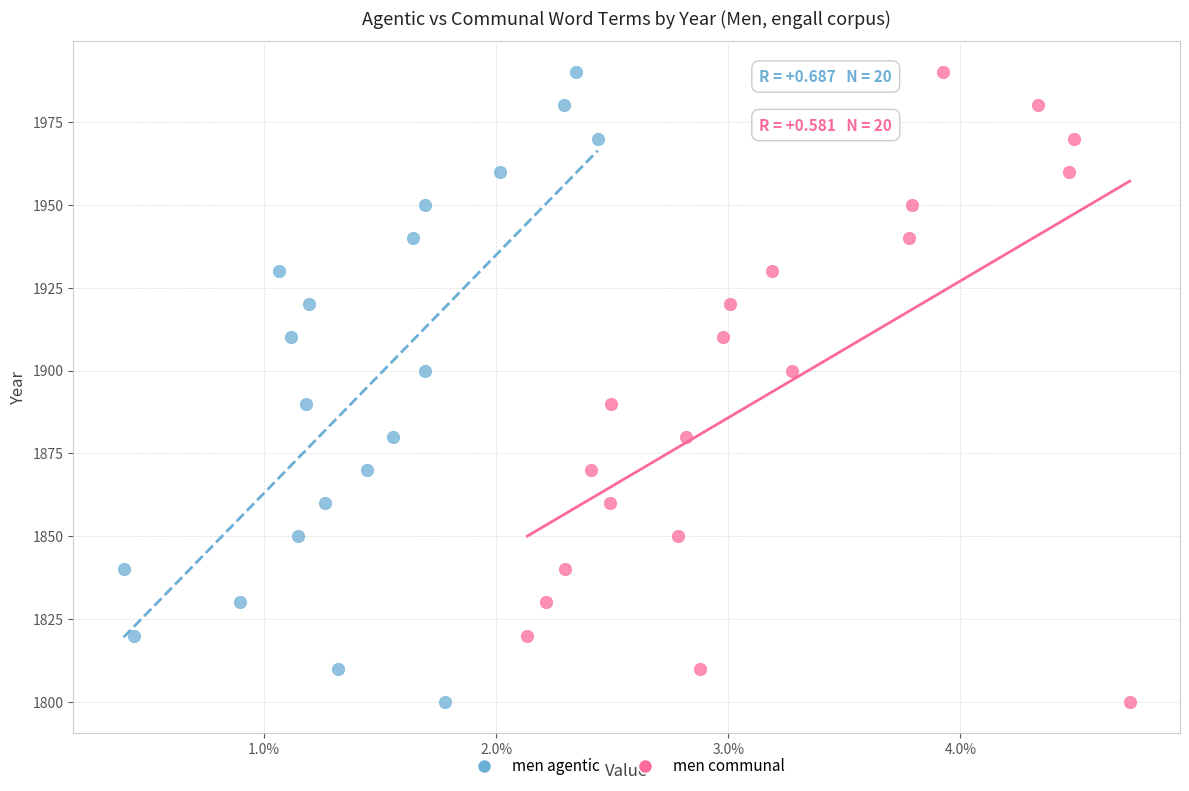

What are all the series names shown in the legend?

men agentic, men communal